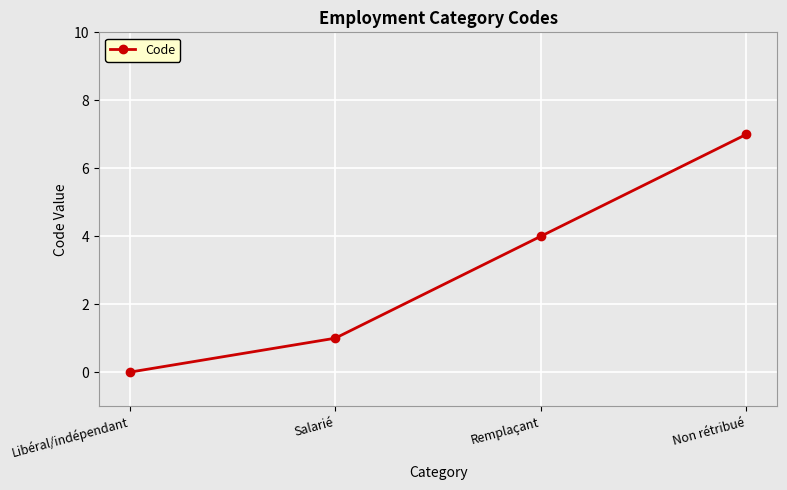

The chart shows a value of 0 at Salarié. True or false?

False